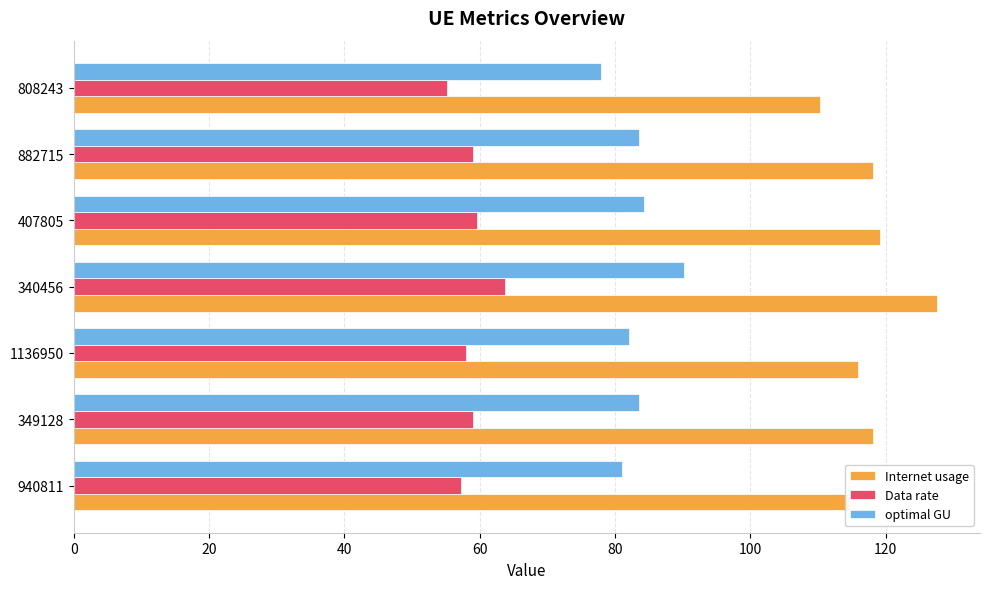

Rank the series by their maximum value, from highest to lowest.

Internet usage, optimal GU, Data rate